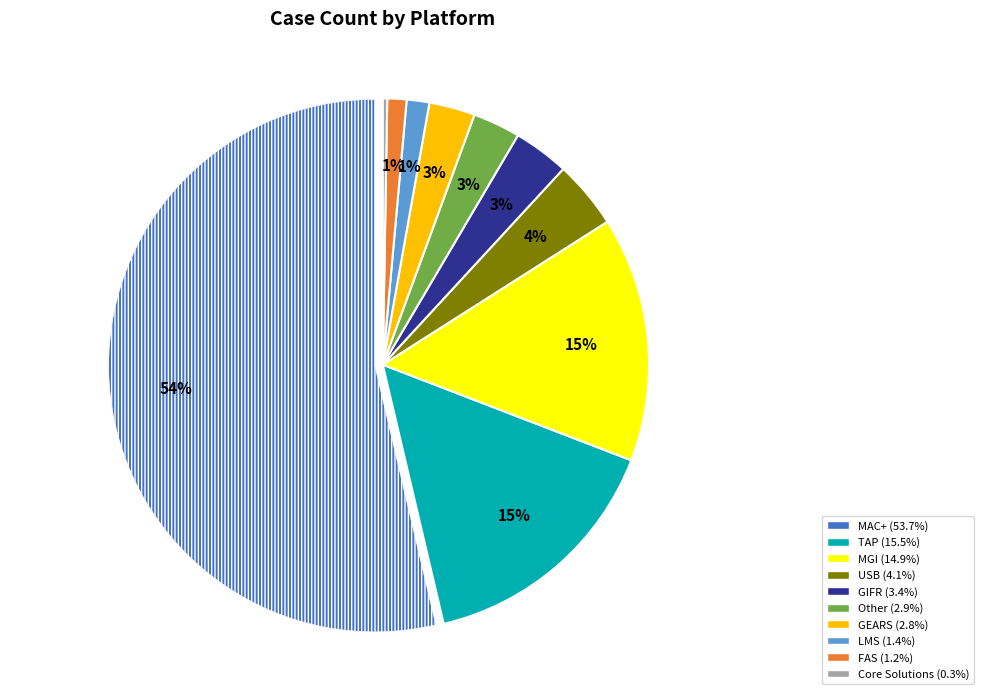

Is it true that USB is 10% of the pie?

False